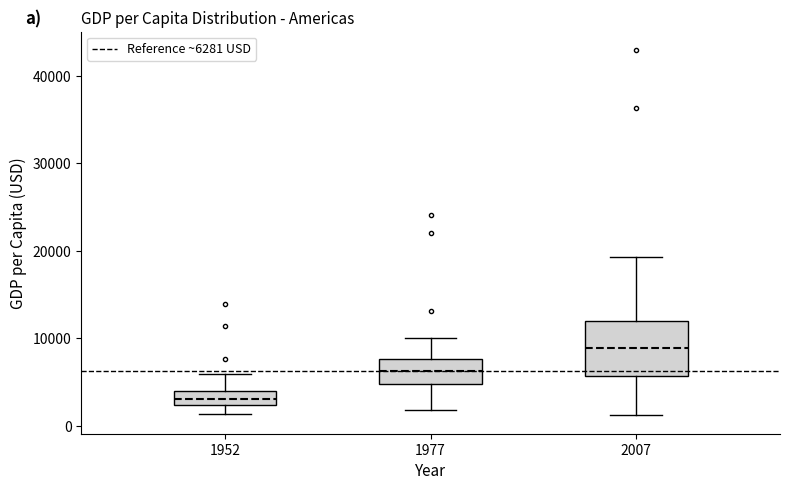

Reading left to right, transcribe this box plot: for each box, give where its median line is, the range the box spans, and where its two whiskers end, as read against the y-axis. The values are not printed on the chart, so give them approximately, as read against the axis.

1952: median 3000, box 2000 to 4000, whiskers 1000 to 6000
1977: median 6000, box 5000 to 8000, whiskers 2000 to 10000
2007: median 9000, box 6000 to 12000, whiskers 1000 to 19000